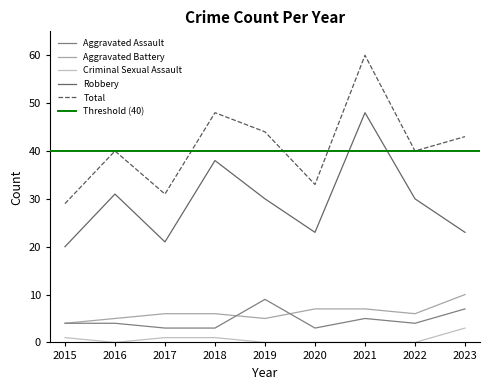

True or false: Aggravated Assault and Total intersect in this chart.

False